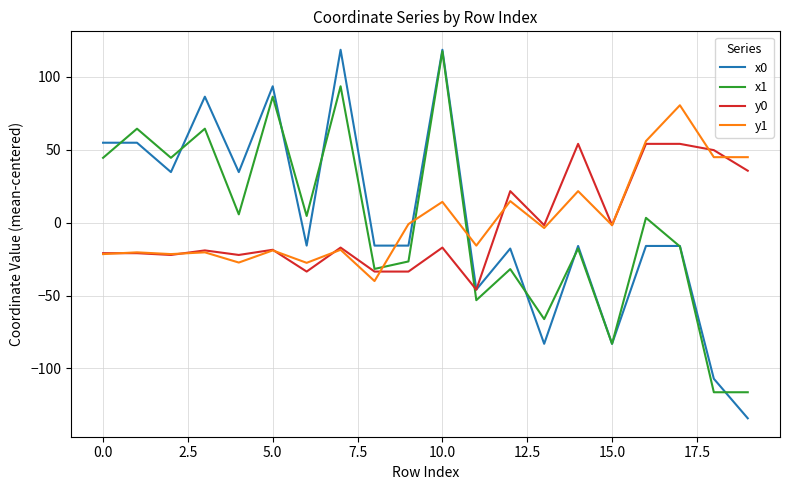

Which series has the widest spread of values?

x0